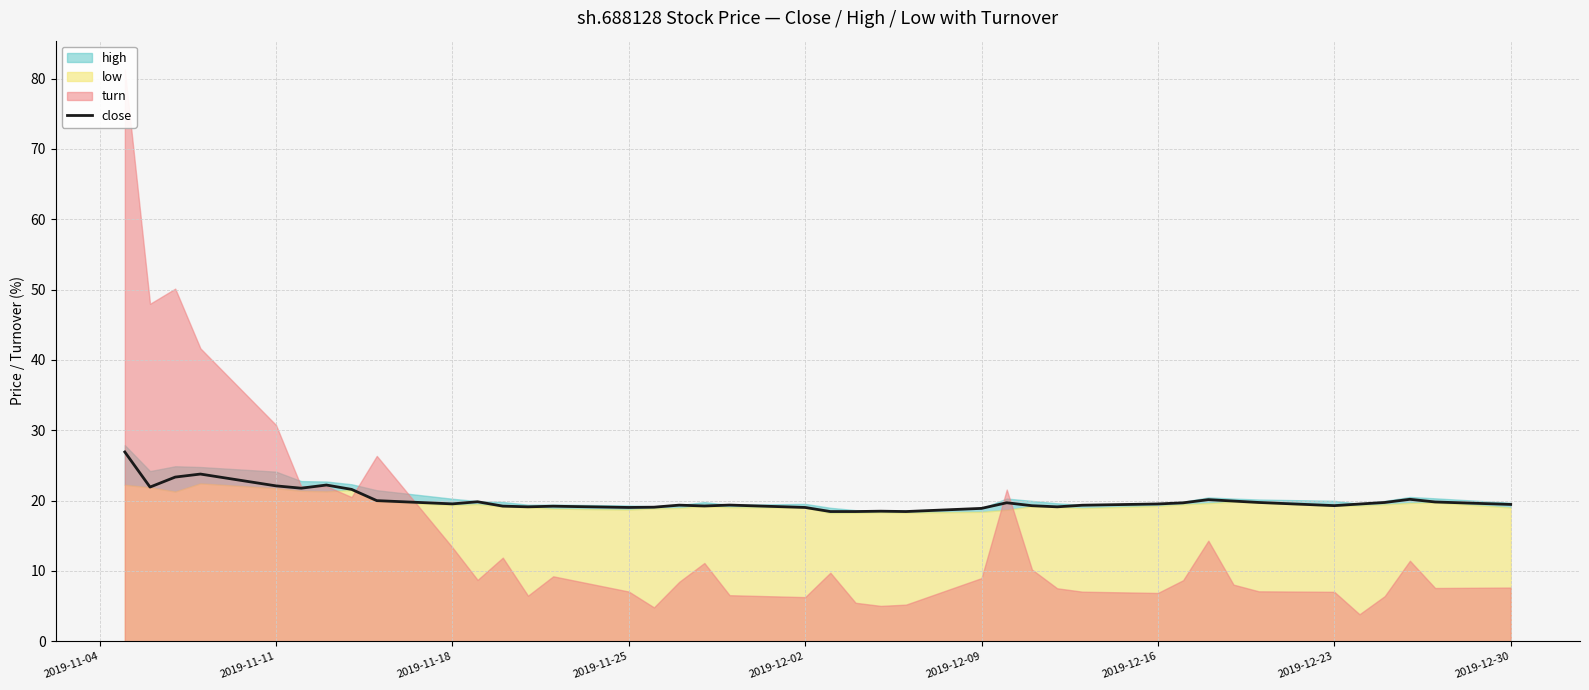

The close series shows 18.9 at 2019-12-09. True or false?

True